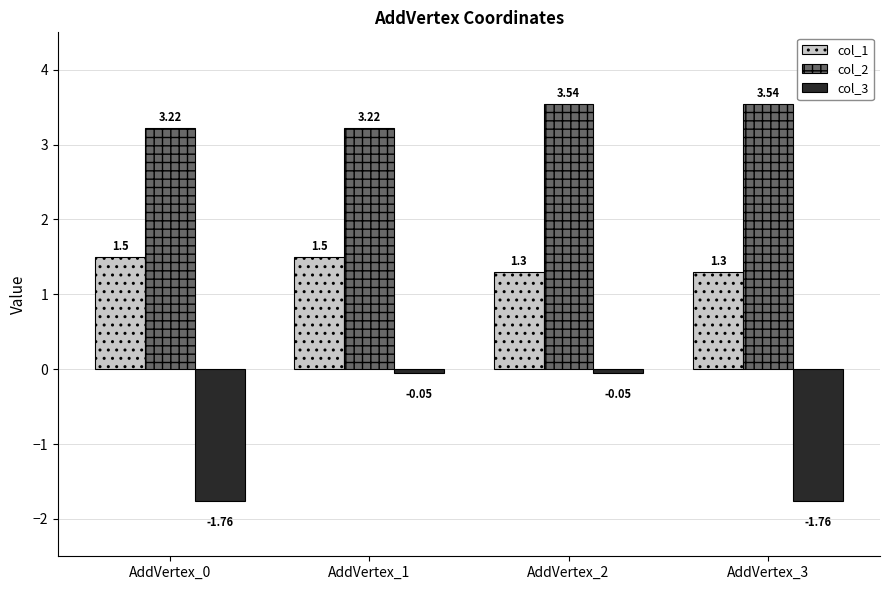

At which category is the sum across all series the highest?

AddVertex_2